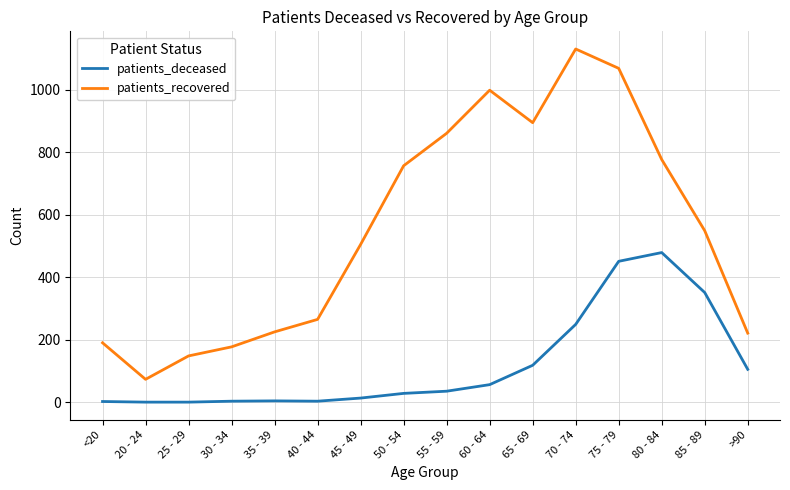

What is the difference between the patients_recovered values at 75 - 79 and 40 - 44?

804